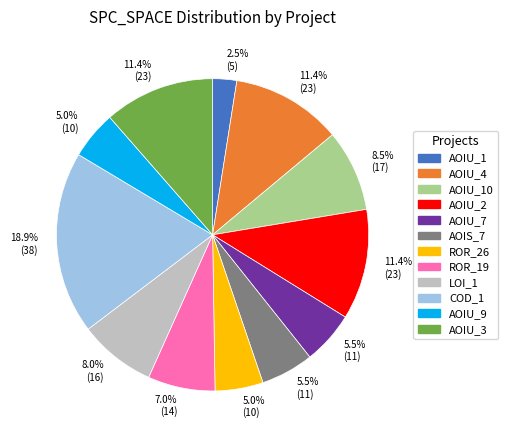

Combined, do ROR_26 and COD_1 account for over 50%?

No